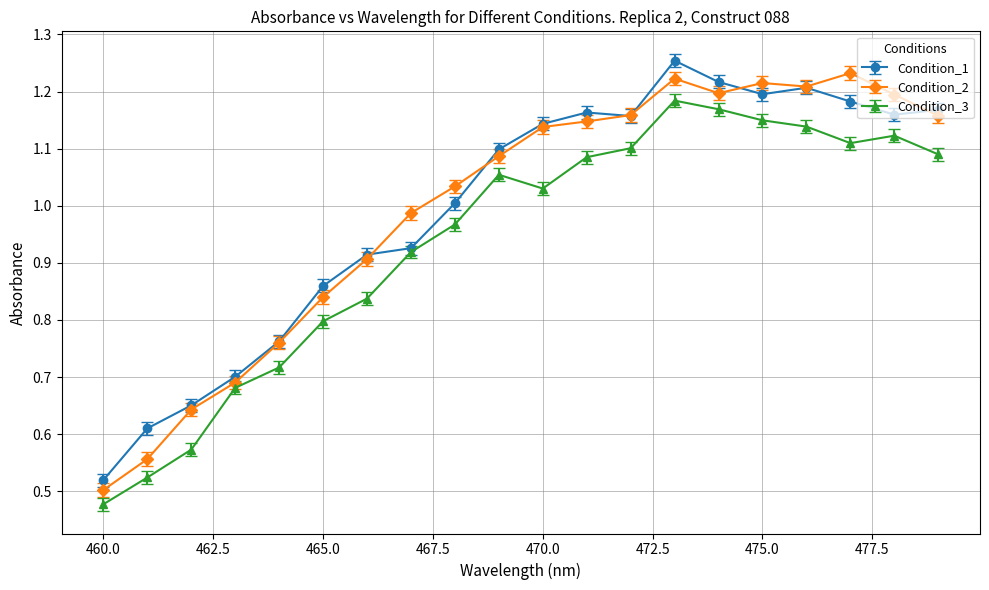

At how many categories does at least one series exceed 0?

20